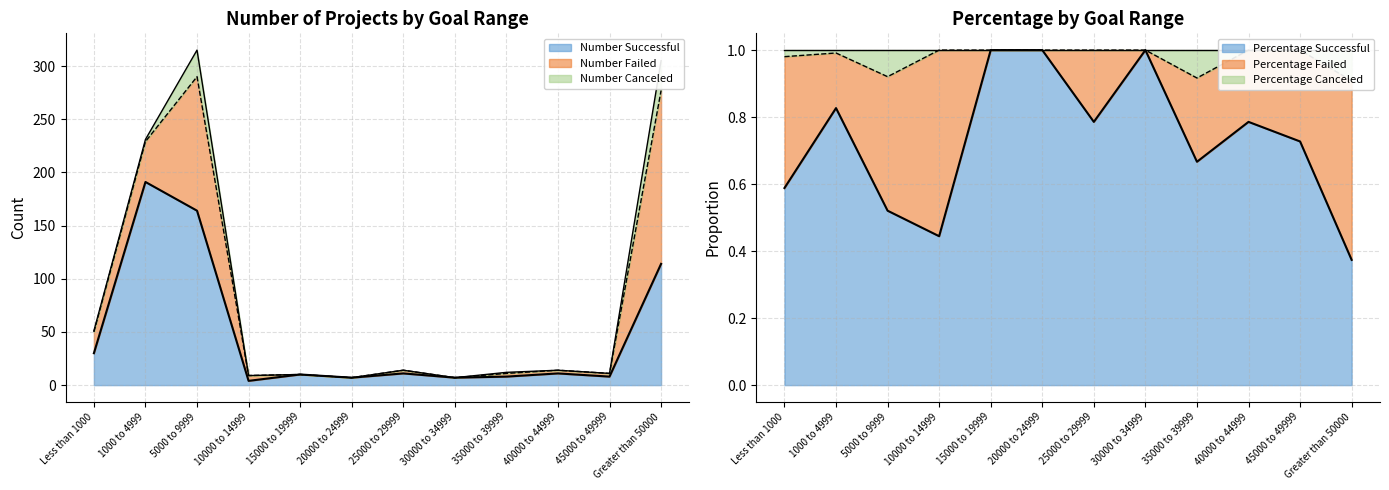

How many distinct data groups are displayed?

3